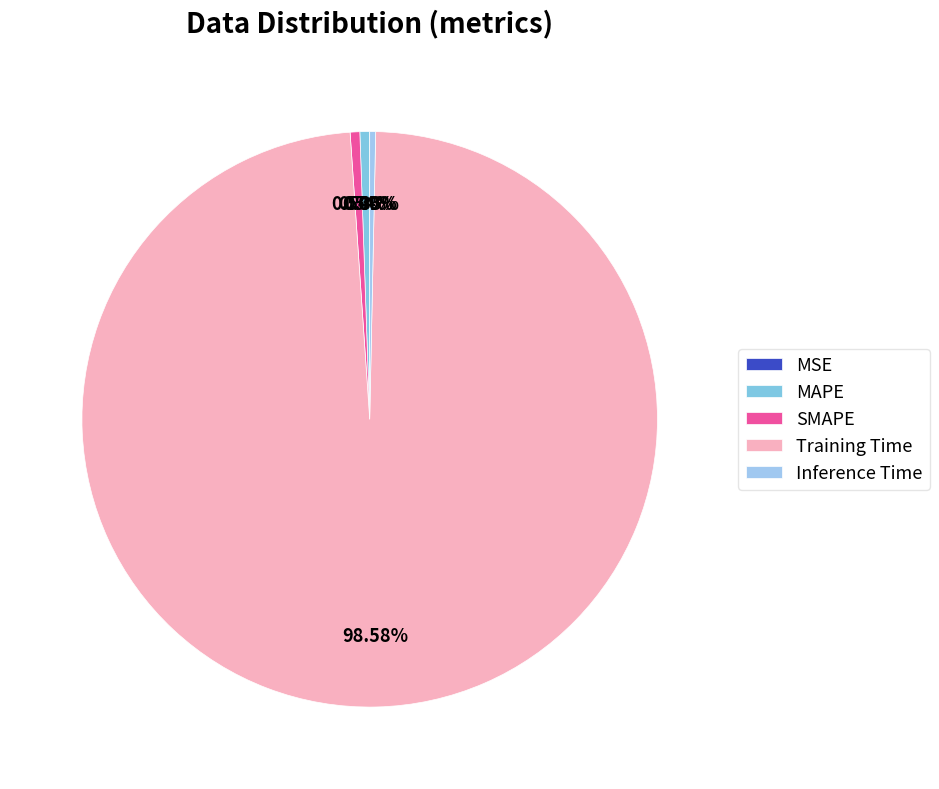

What is the majority slice?

Training Time